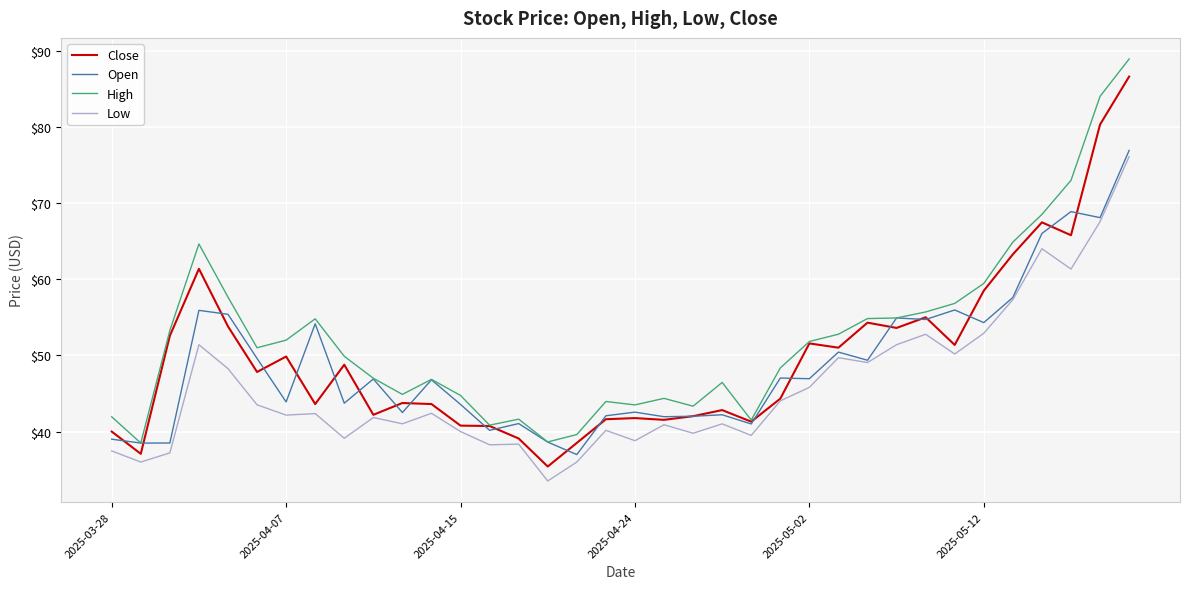

What is the difference between the maximum and second lowest values in the Open series?

38.4